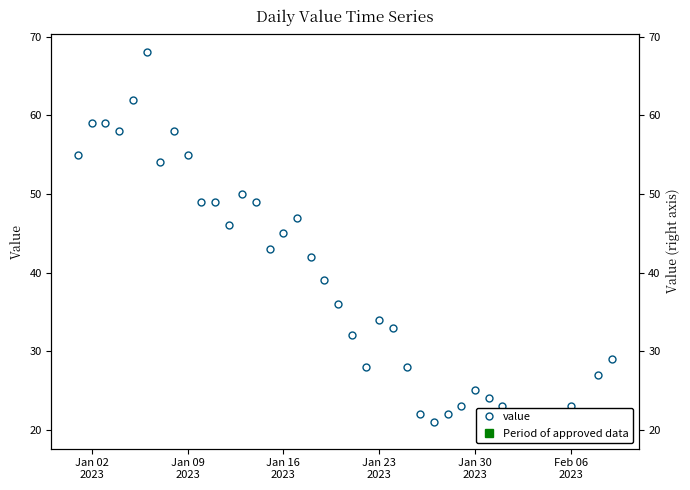

Reading left to right, transcribe all the data shown in this chart.

55	59	59	58	62	68	54	58	55	49	49	46	50	49	43	45	47	42	39	36	32	28	34	33	28	22	21	22	23	25	24	23	22	22	21	20	23	21	27	29